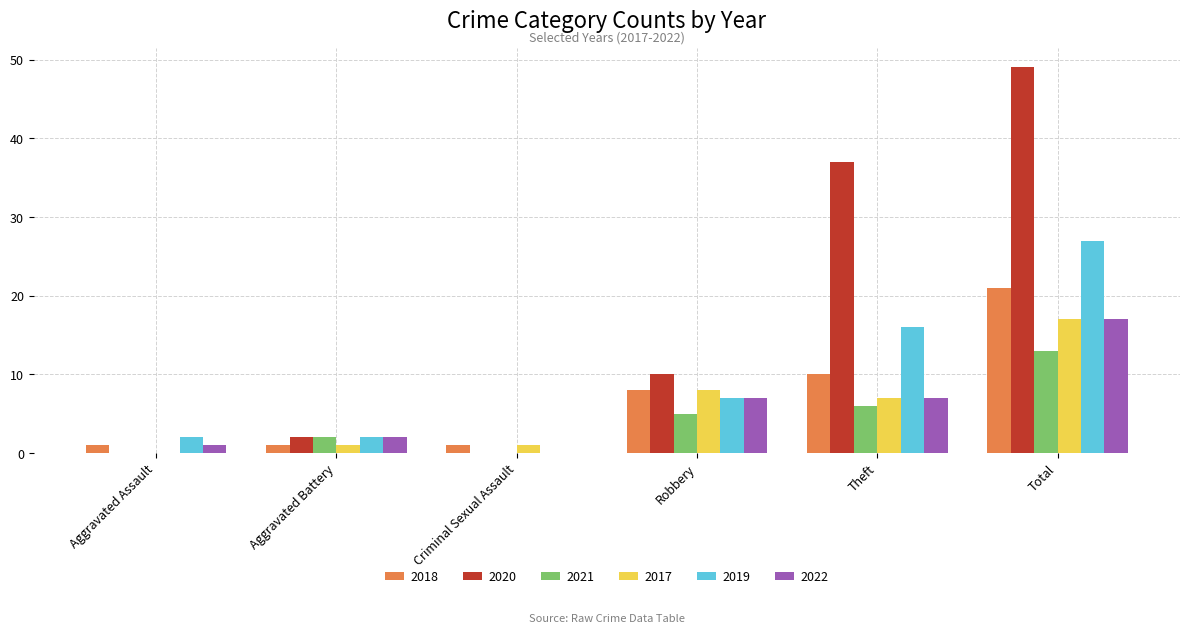

What is the sum of the 2019 values at Robbery and Total?

34